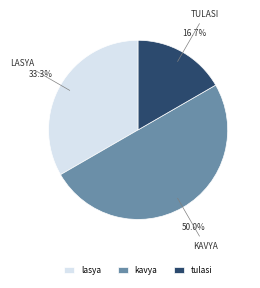

To the nearest percent, what is the combined percentage of kavya and tulasi?

67%